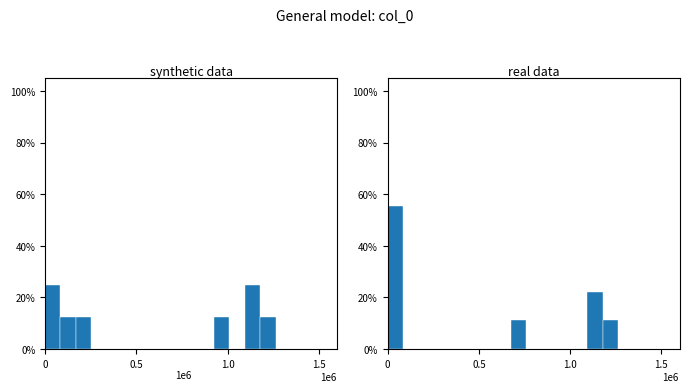

How many distinct data groups are displayed?

2